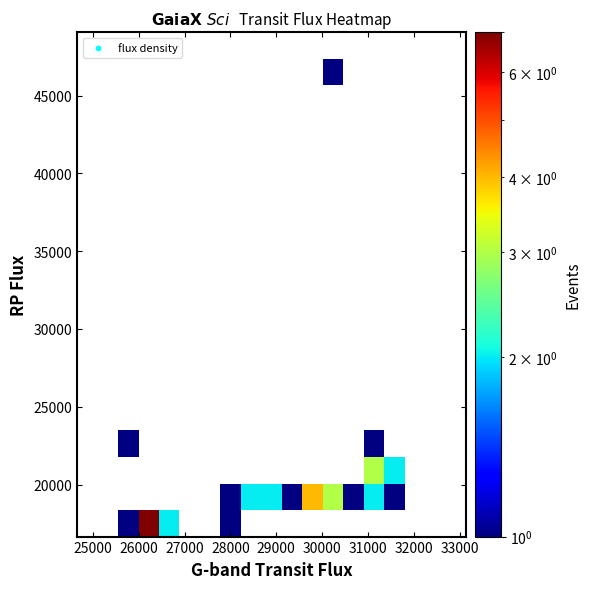

How many categories are shown in the chart?

19